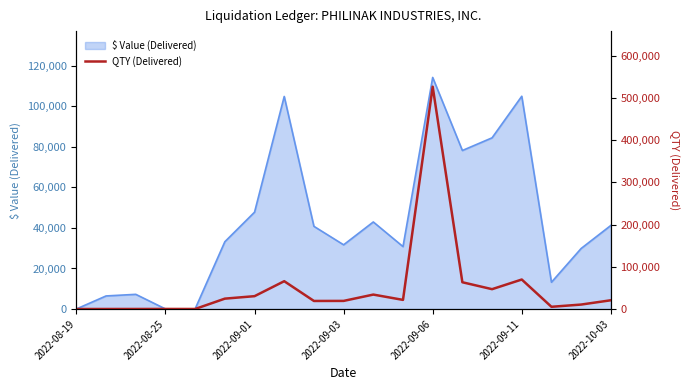

True or false: the data shows 34181 at 10.

True